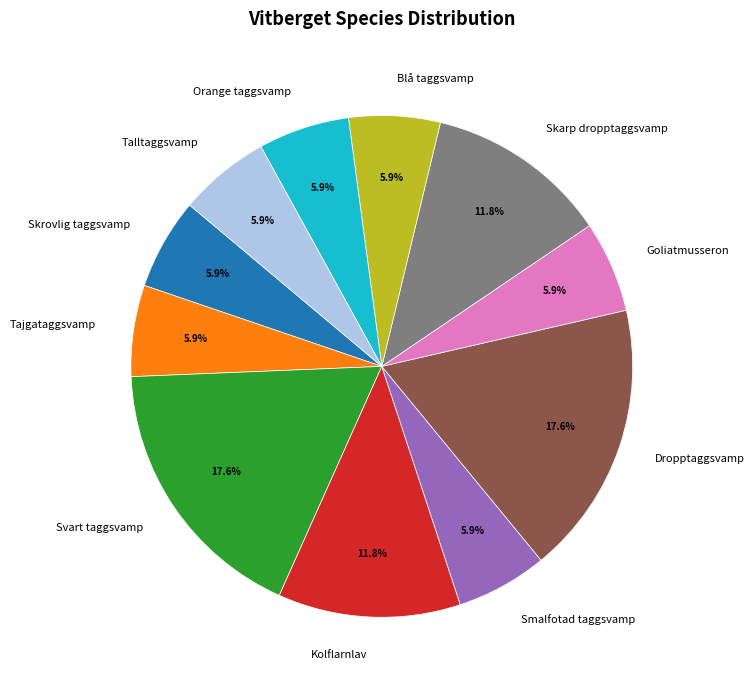

Is Smalfotad taggsvamp the majority of the pie?

No